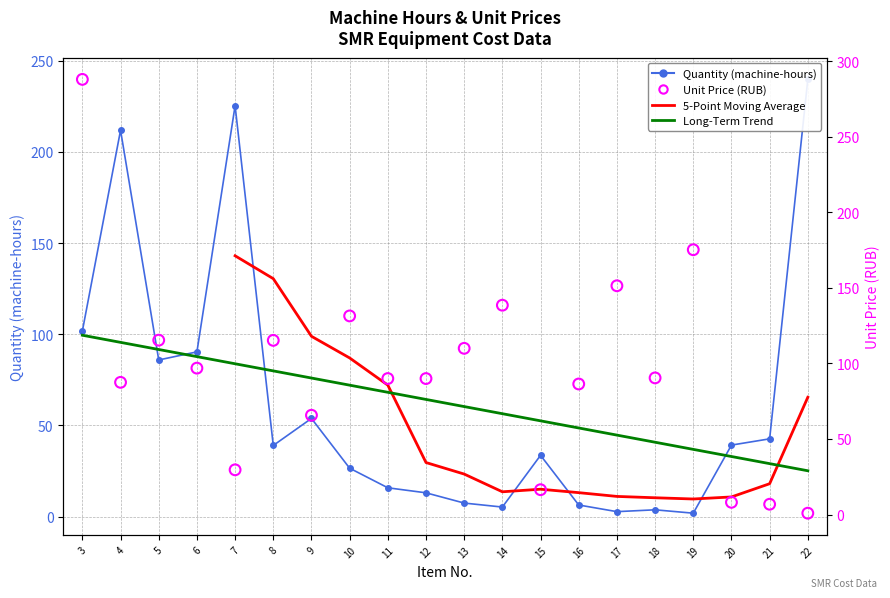

Which series contains the lowest Y value?

Unit Price (col_5)